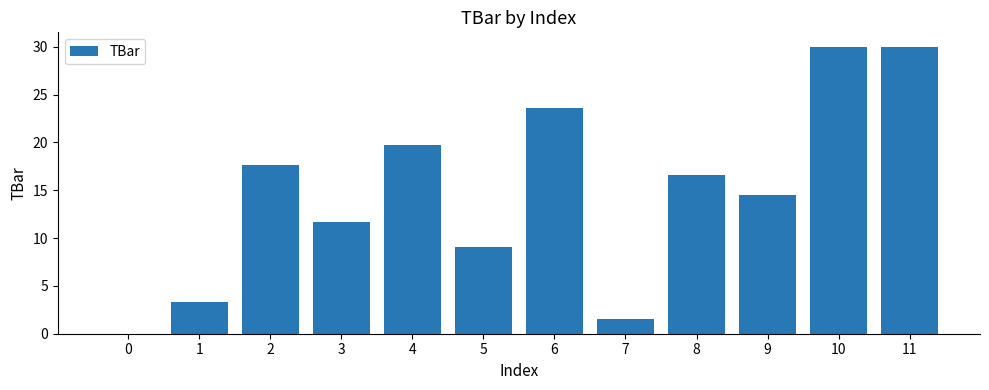

What is the sum of all values?

177.6